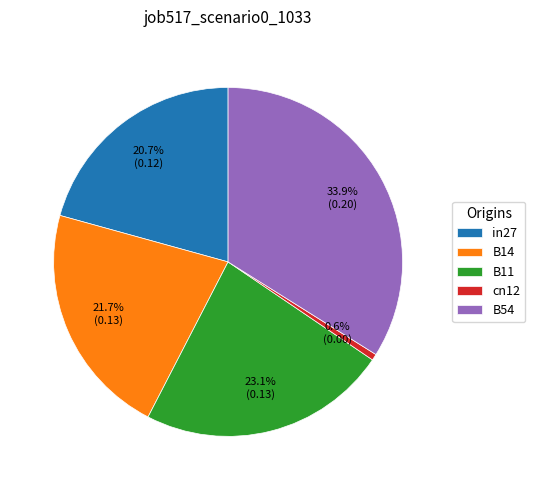

To the nearest percent, what portion does B54 represent?

34%